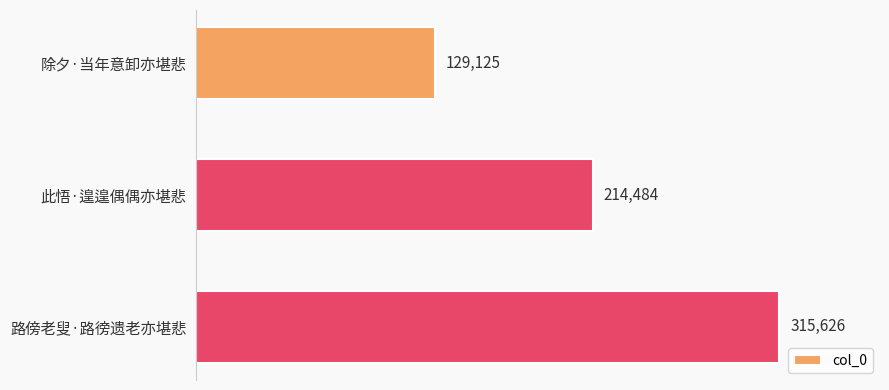

Which has a higher value, 路傍老叟·路徬遗老亦堪悲 or 除夕·当年意卸亦堪悲?

路傍老叟·路徬遗老亦堪悲